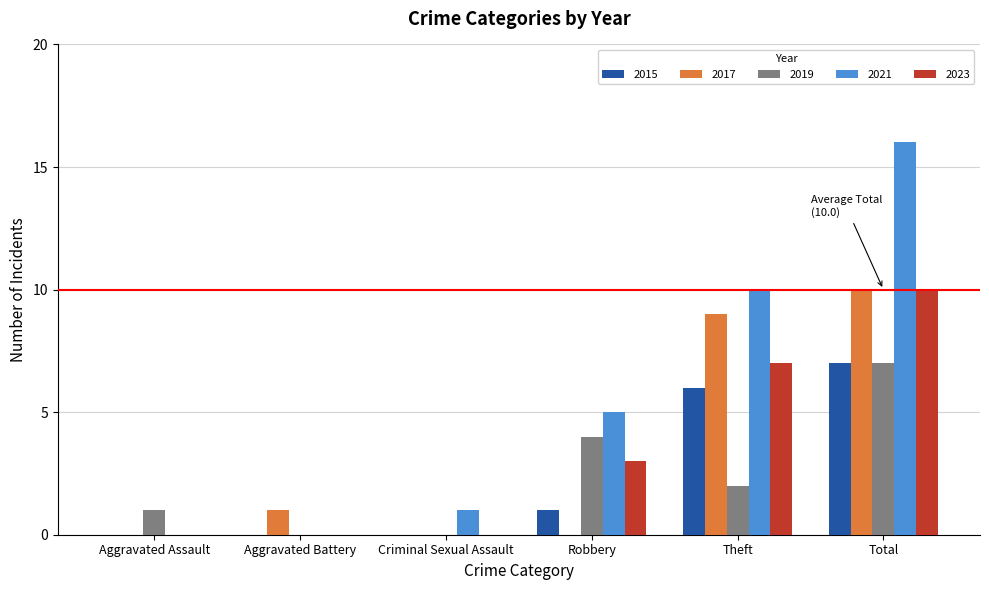

What is the approximate value of 2019 at Robbery?

4